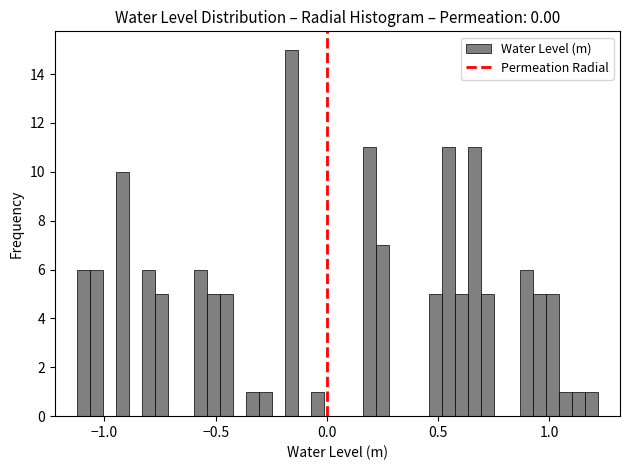

Around what value on the x-axis is the tallest bar? Give the approximate position of its centre, as read against the axis.

-0.15